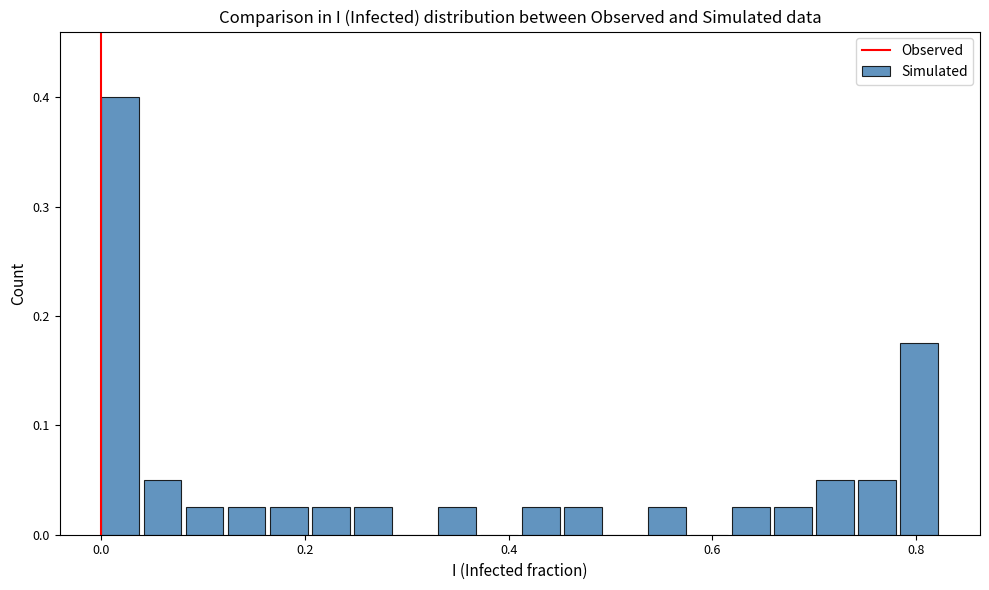

Around what value on the x-axis is the tallest bar? Give the approximate position of its centre, as read against the axis.

0.02